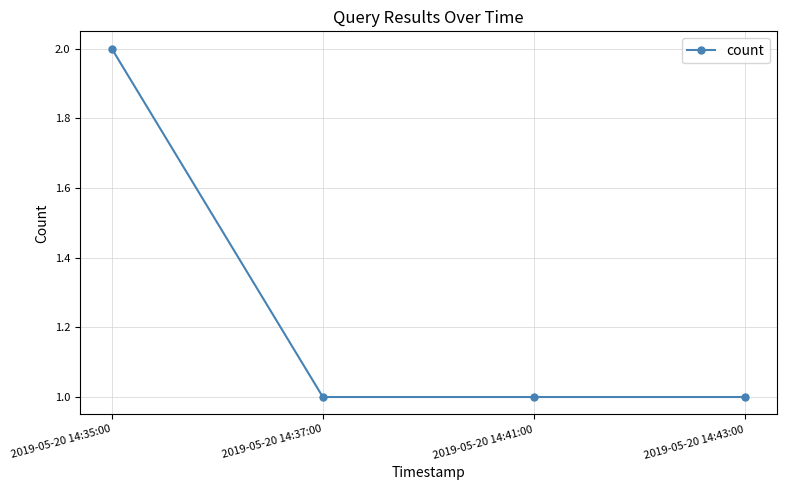

Which category has the highest value across all series?

2019-05-20 14:35:00